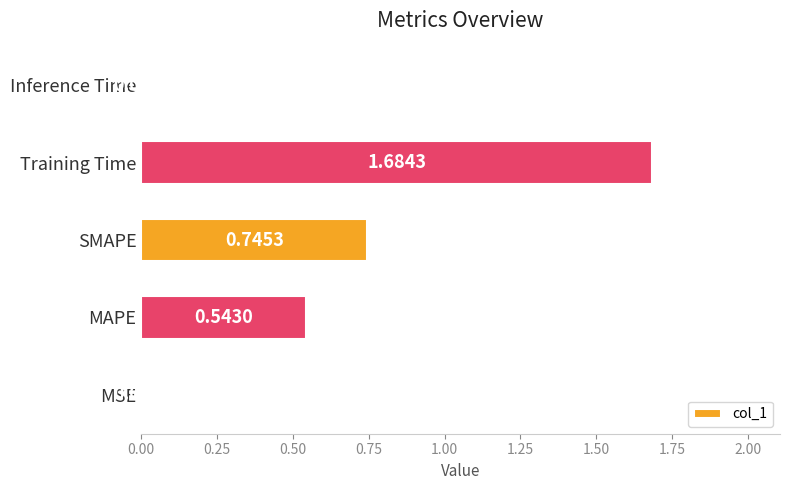

Rank the categories by value from lowest to highest.

Inference Time, MSE, MAPE, SMAPE, Training Time